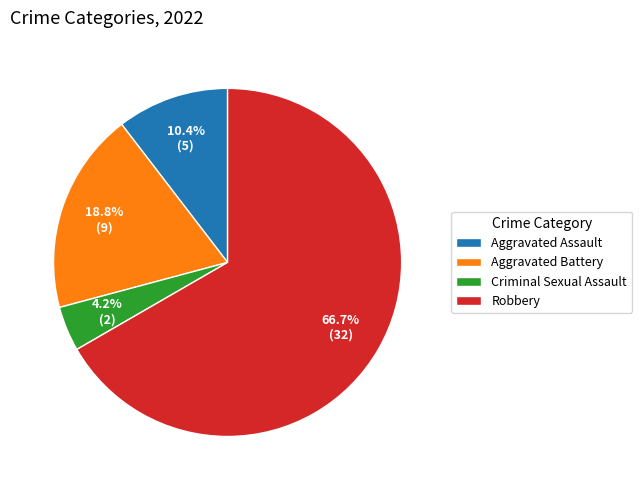

Does Robbery account for over 50% of the chart?

Yes